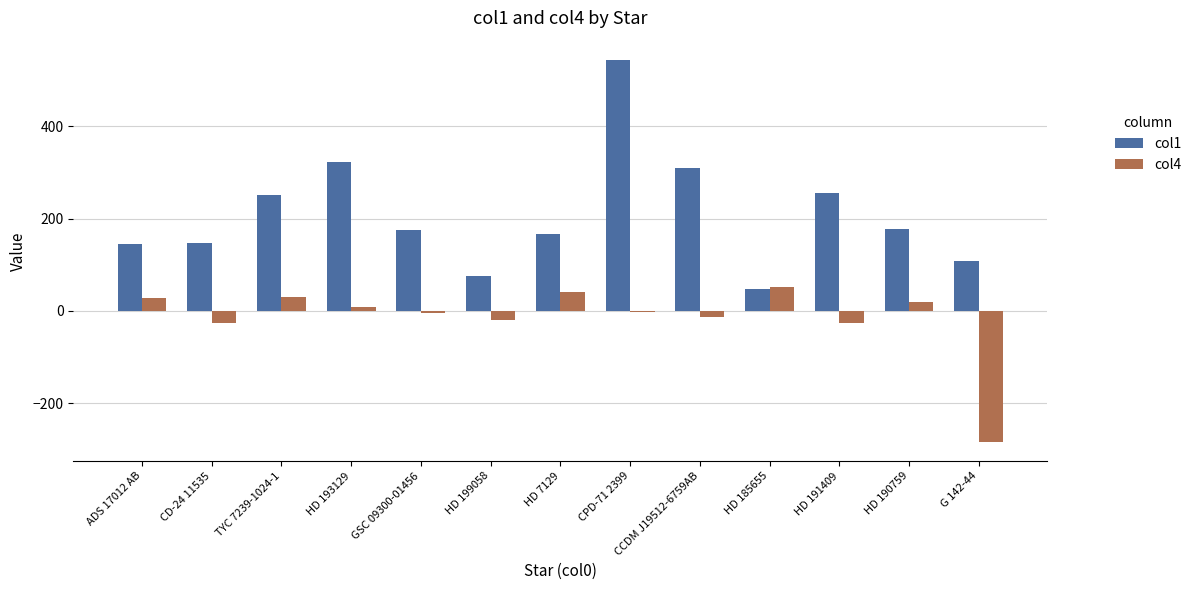

How many categories are shown in the chart?

13